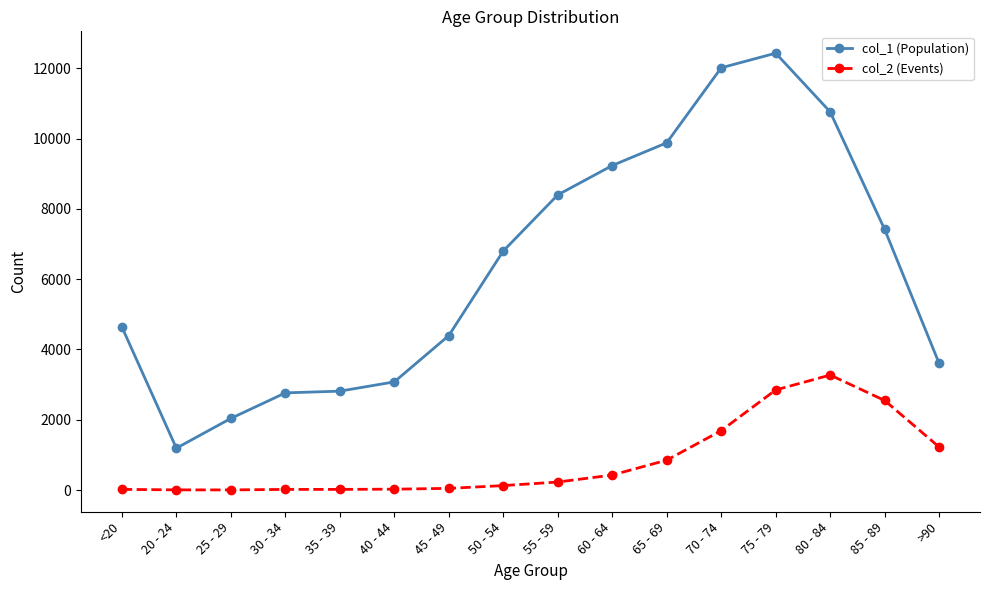

List the series in order of their overall mean, lowest first.

col_2 (Events), col_1 (Population)